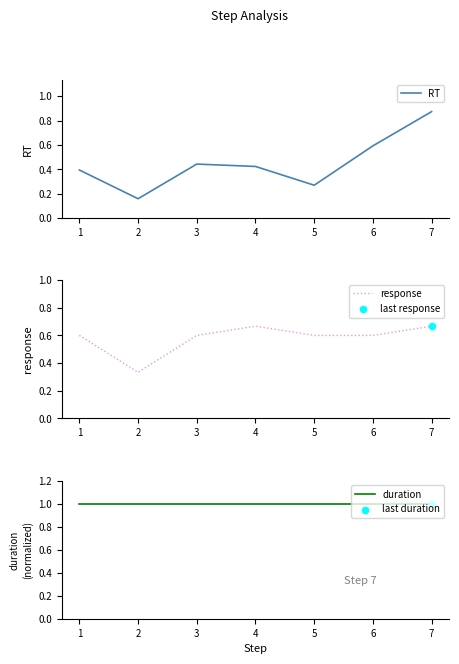

Which series reaches the minimum Y coordinate?

RT